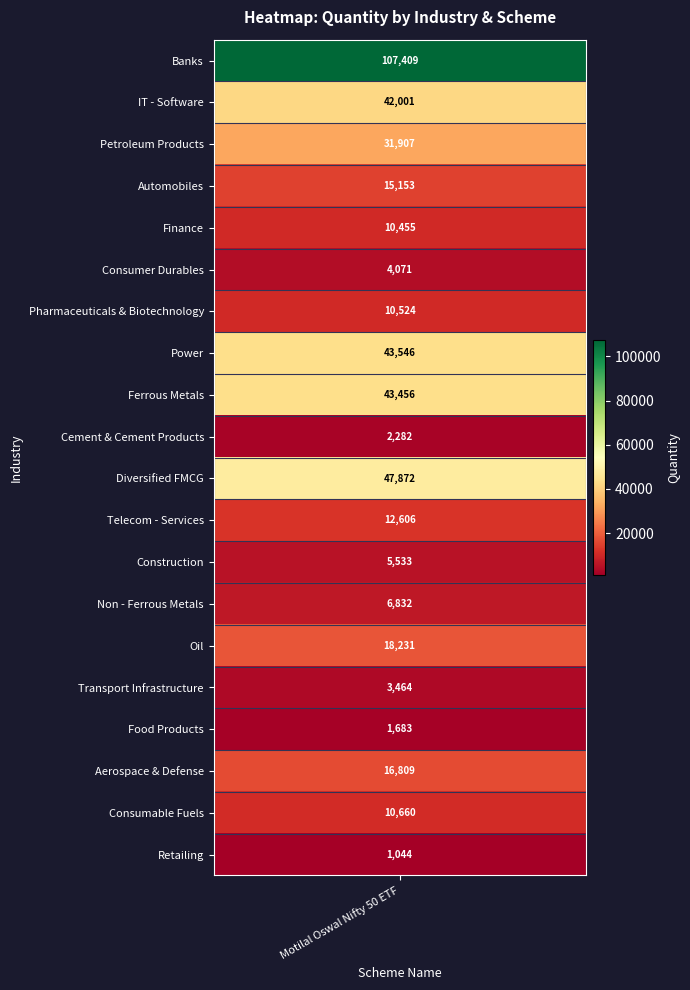

What is the greatest value displayed?

107409